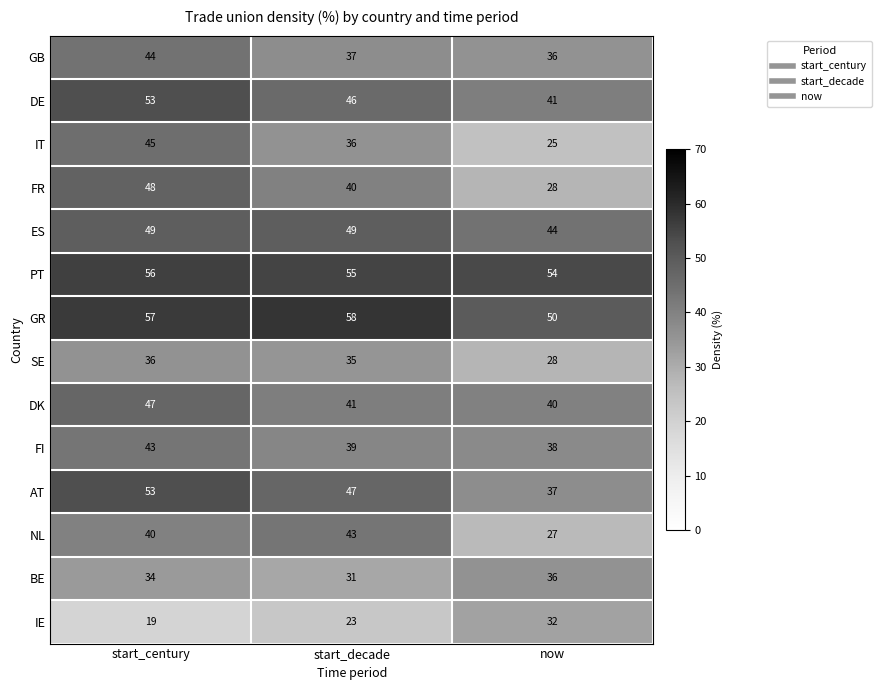

True or false: DE has a value of 65 at now.

False